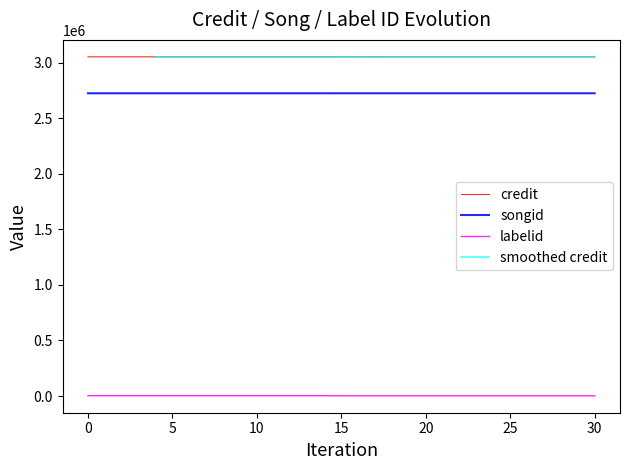

The labelid series shows 4527 at 13. True or false?

False